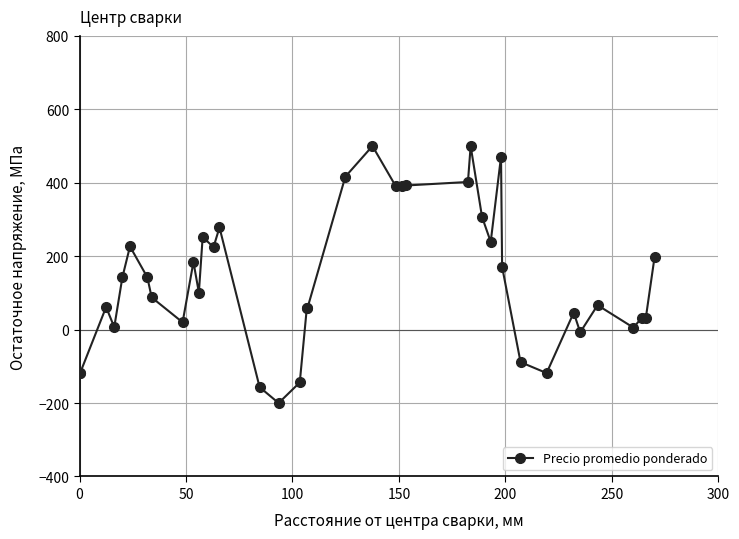

What is the sum of all values?

5455.3